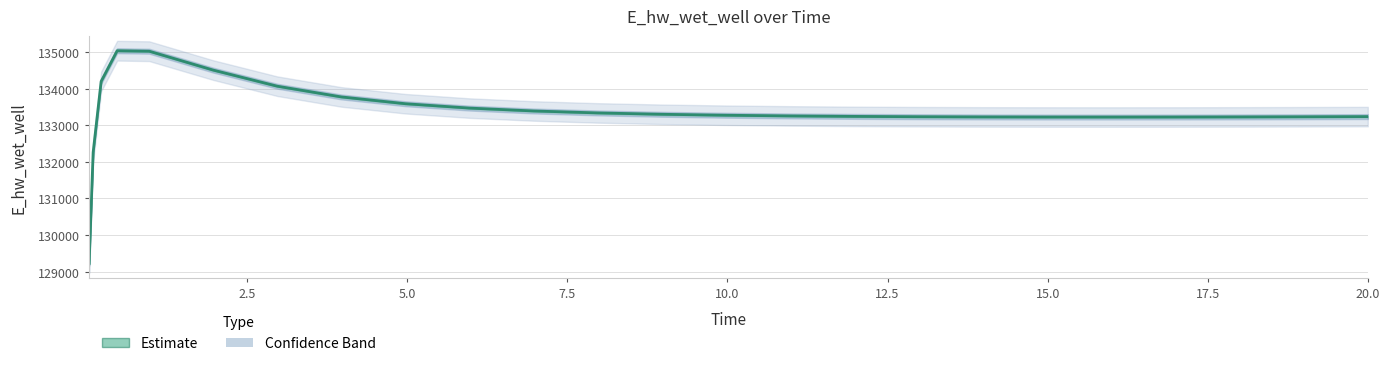

The chart shows a value of 87304.8 at 5.0. True or false?

False